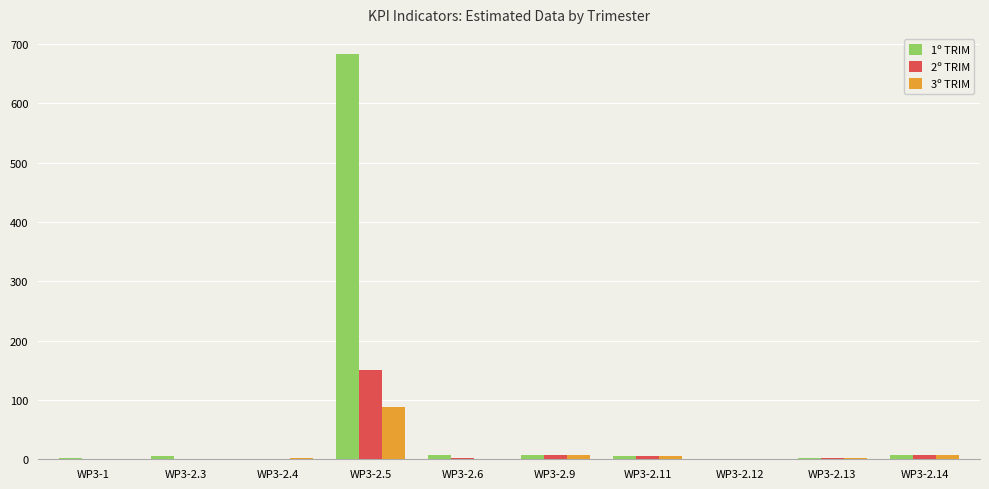

What is the sum of all 2º TRIM values?

177